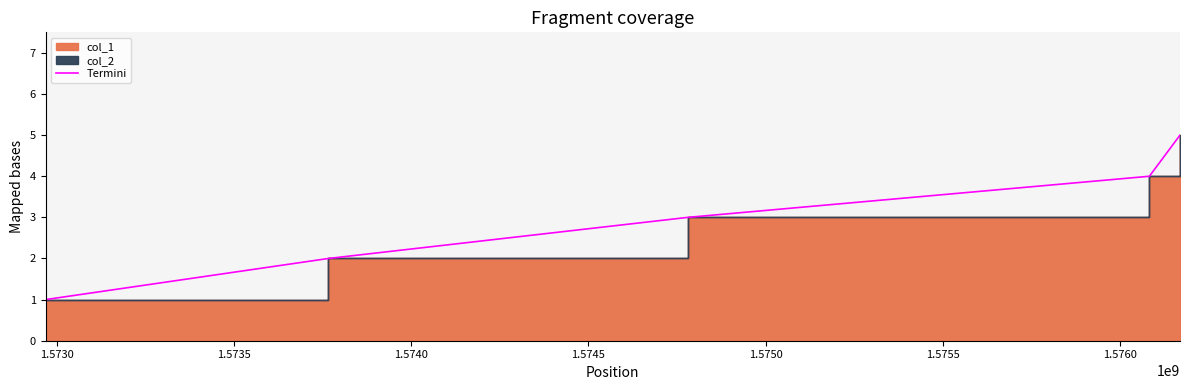

True or false: the data has more than 2 interior local peaks.

False